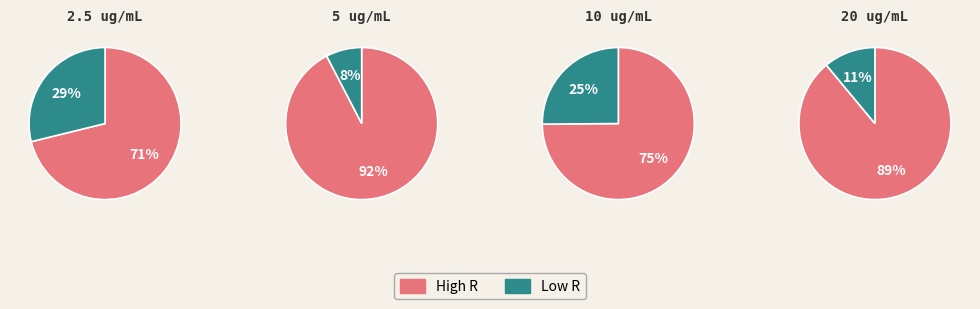

Is there any slice that represents more than half of the pie?

Yes